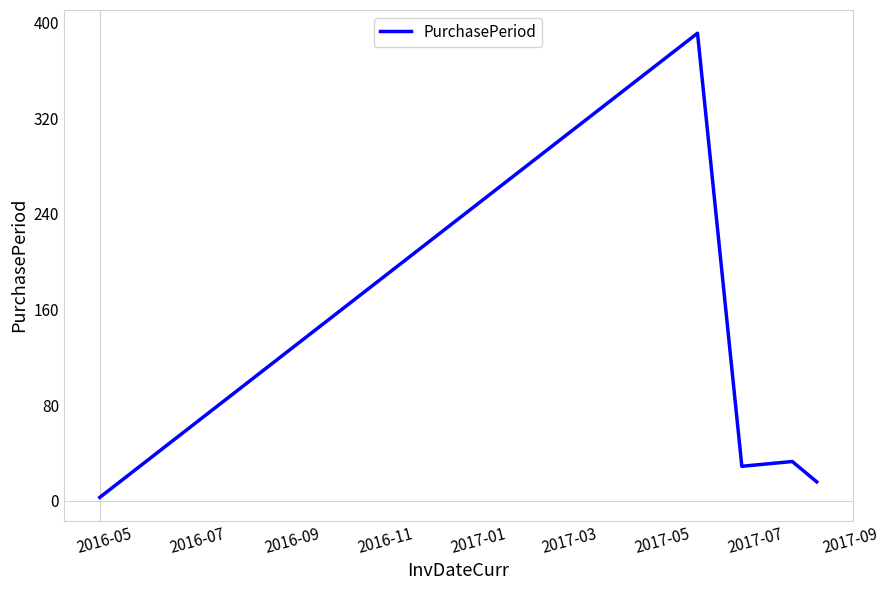

What is the difference between the maximum and second lowest values?

375